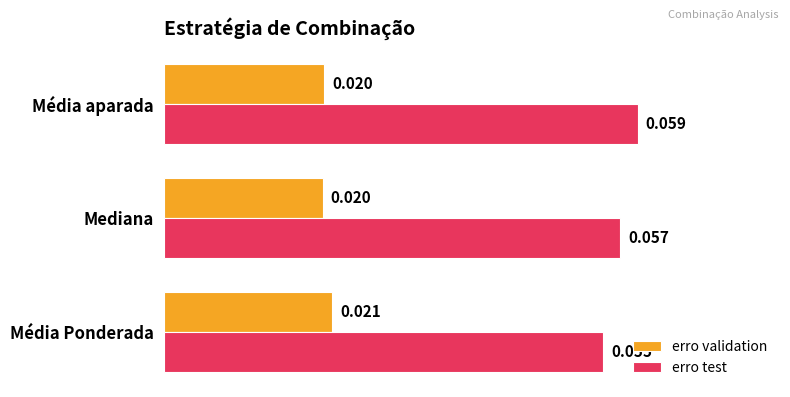

Count the erro validation values in the range 0 to 1.

3